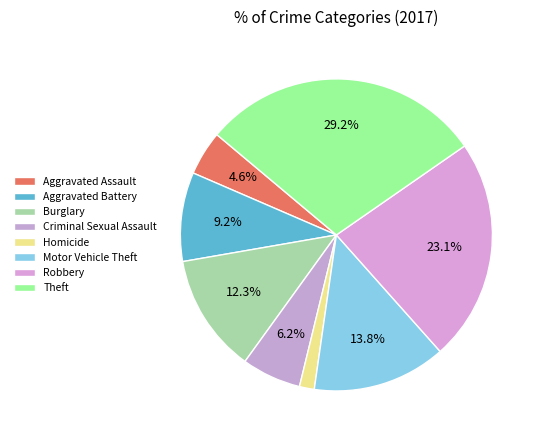

Does Aggravated Assault represent more than half of the total?

No